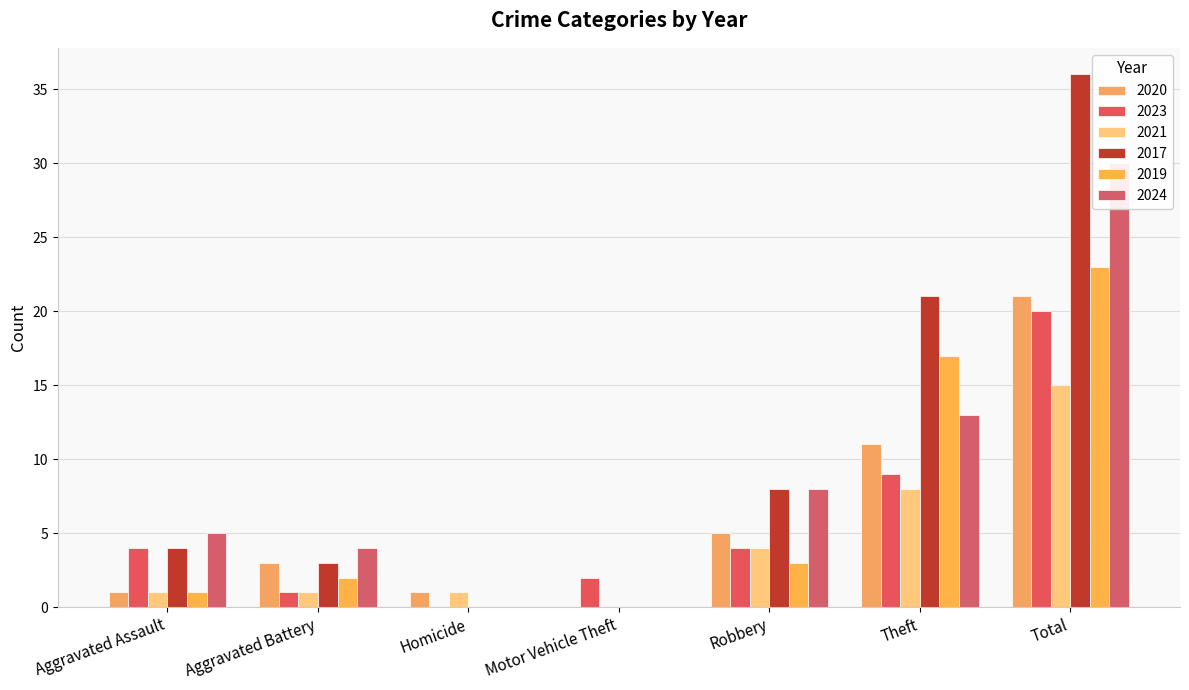

What are all the series names shown in the legend?

2020, 2023, 2021, 2017, 2019, 2024